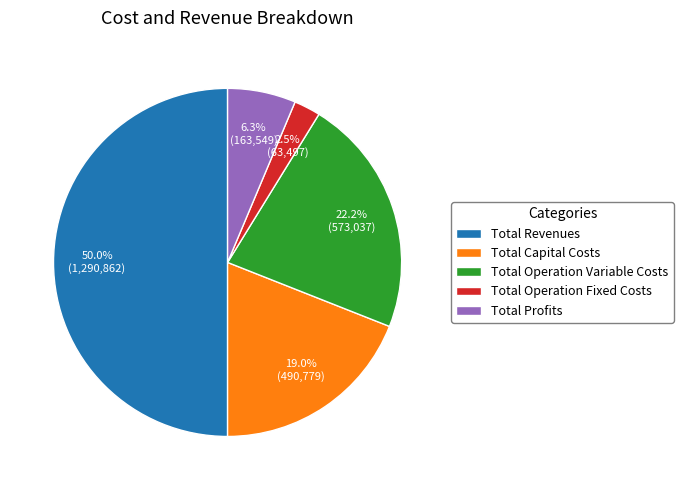

To the nearest percent, what is the combined percentage of Total Operation Variable Costs and Total Capital Costs?

41%